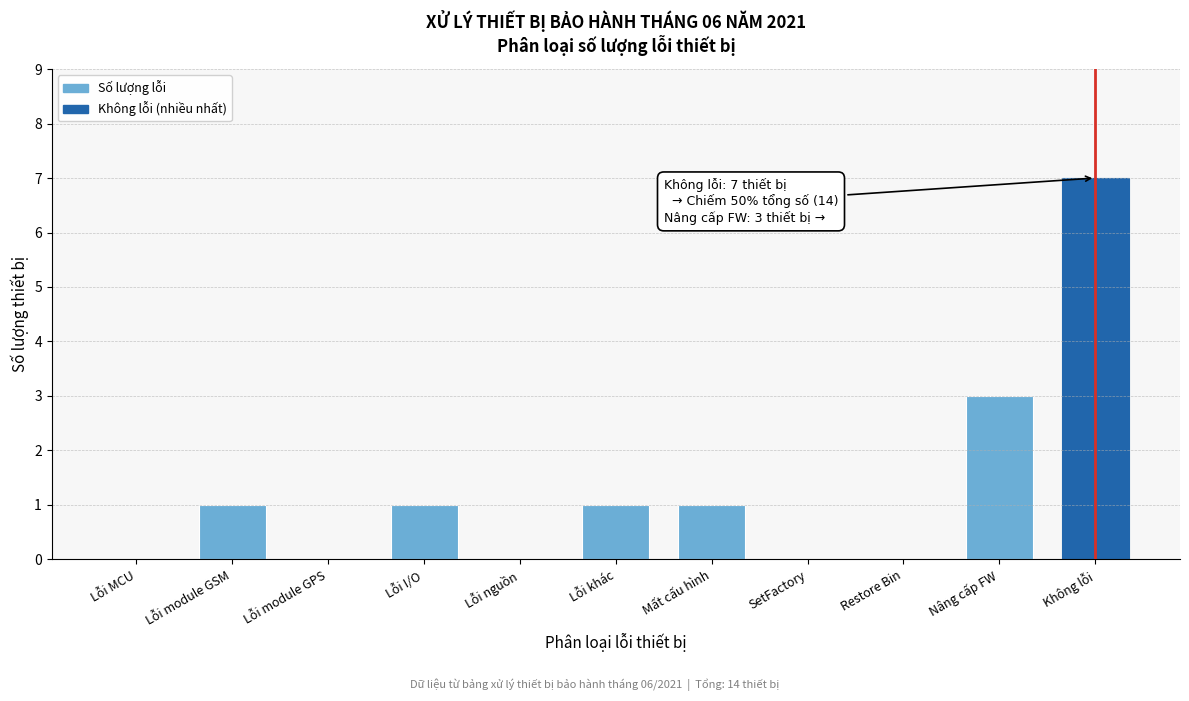

Reading left to right, extract all data points from this chart.

Lỗi MCU=0	Lỗi module GSM=1	Lỗi module GPS=0	Lỗi I/O=1	Lỗi nguồn=0	Lỗi khác=1	Mất cấu hình=1	SetFactory=0	Restore Bin=0	Nâng cấp FW=3	Không lỗi=7